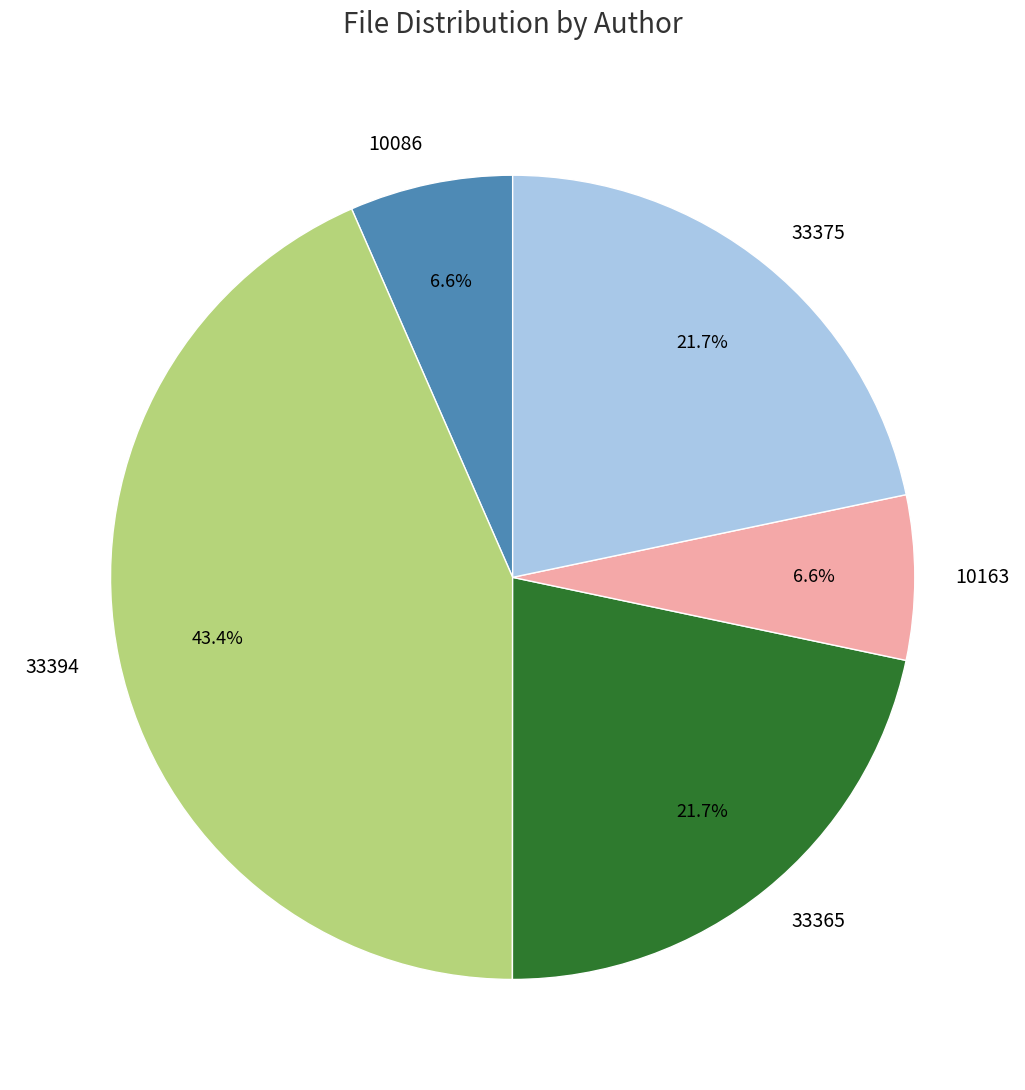

What is the ratio of the value at 10163 to the value at 33375?

0.3